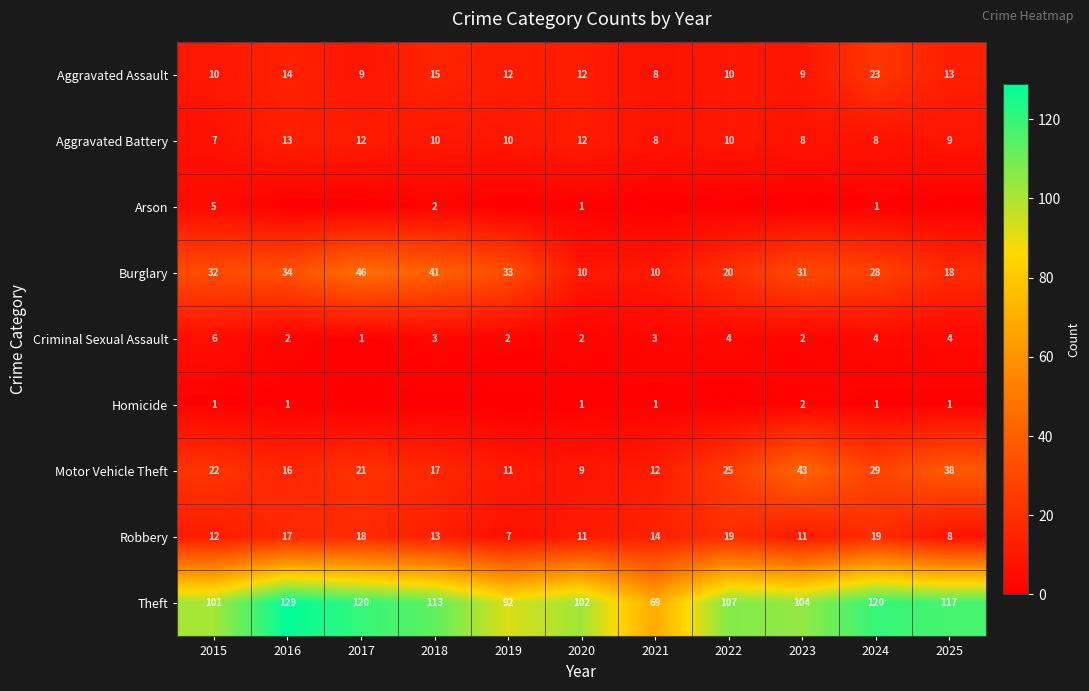

What is the sum of the Motor Vehicle Theft values at 2021 and 2020?

21